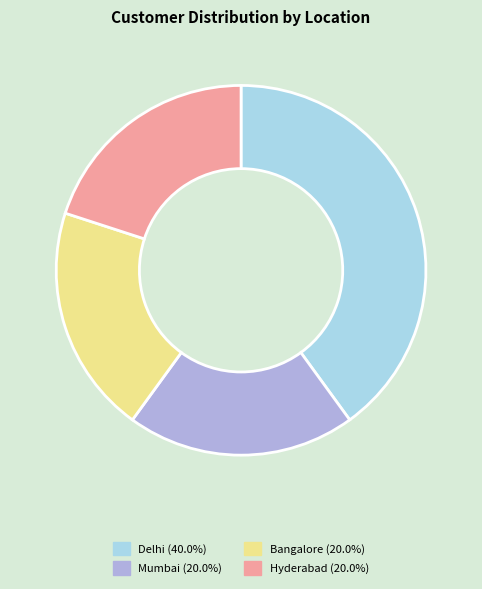

Does Delhi account for over 50% of the chart?

No